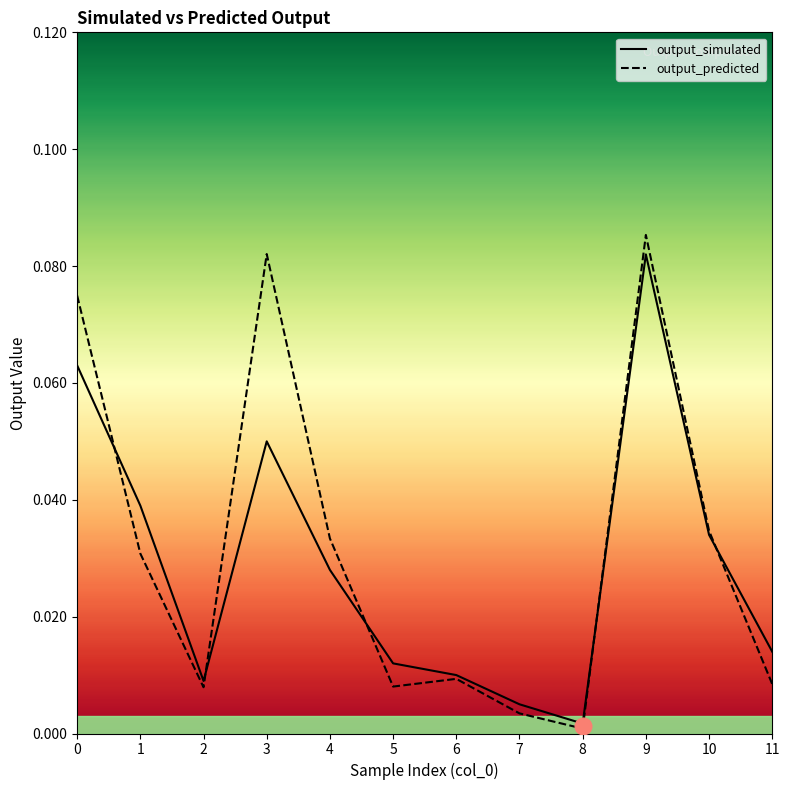

What is the sum of the output_predicted values at 7 and 3?

0.1